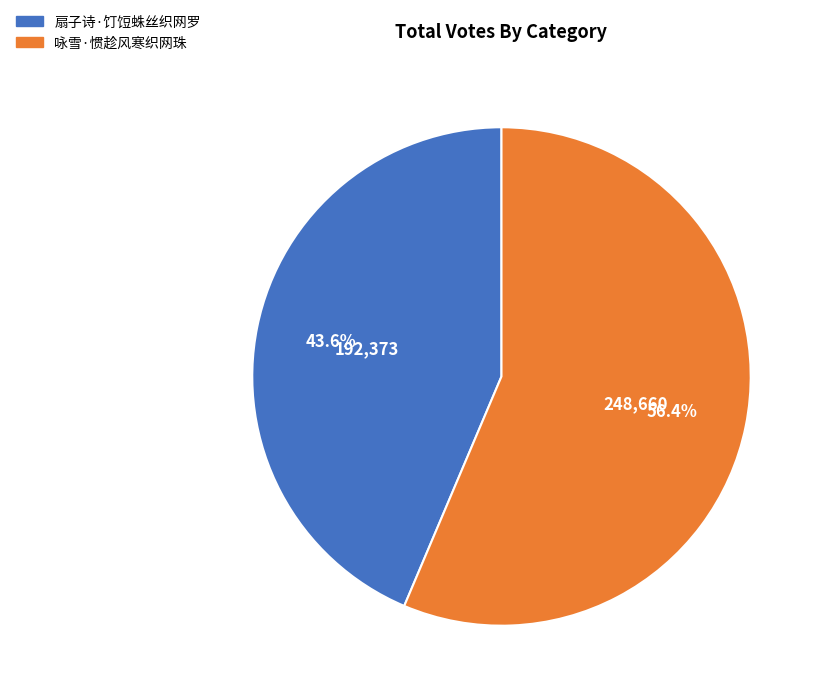

Does 扇子诗·饤饾蛛丝织网罗 account for over 50% of the chart?

No